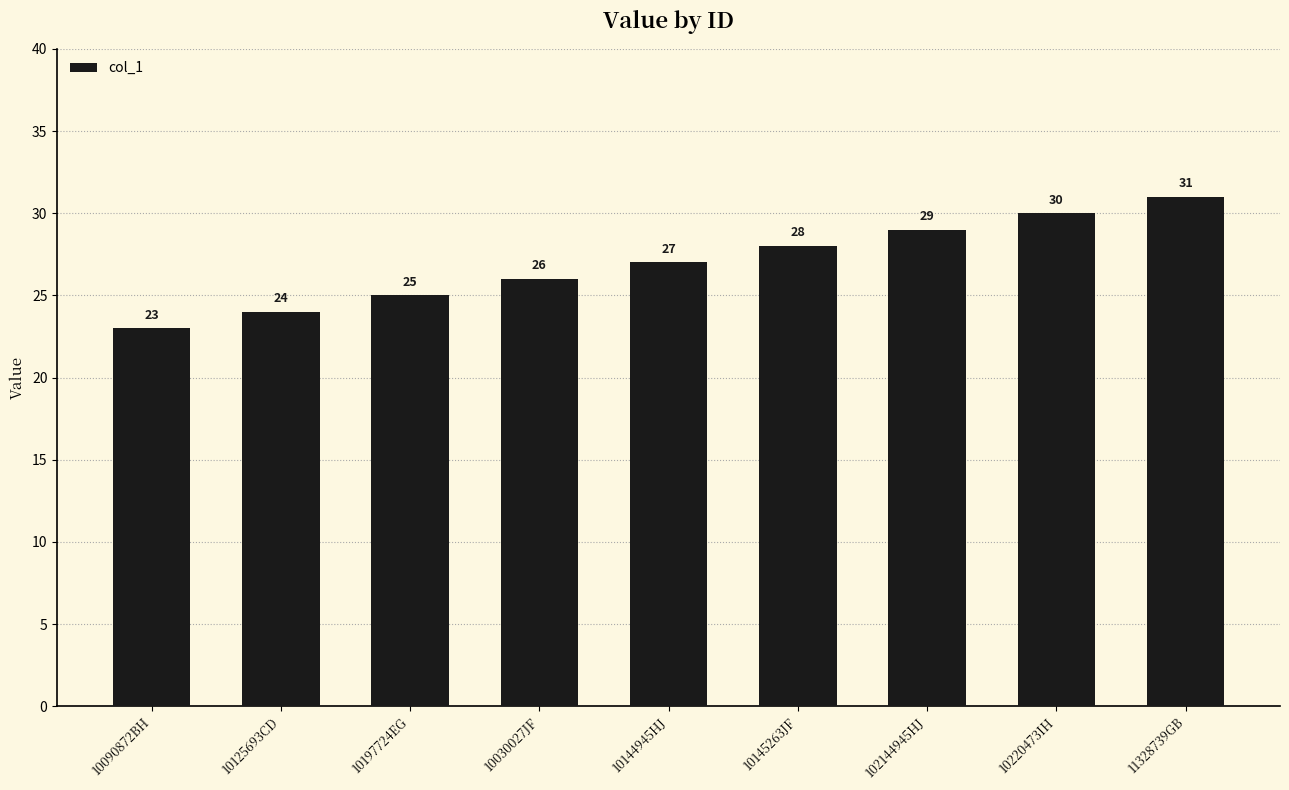

Reading left to right, extract all data points from this chart.

23	24	25	26	27	28	29	30	31